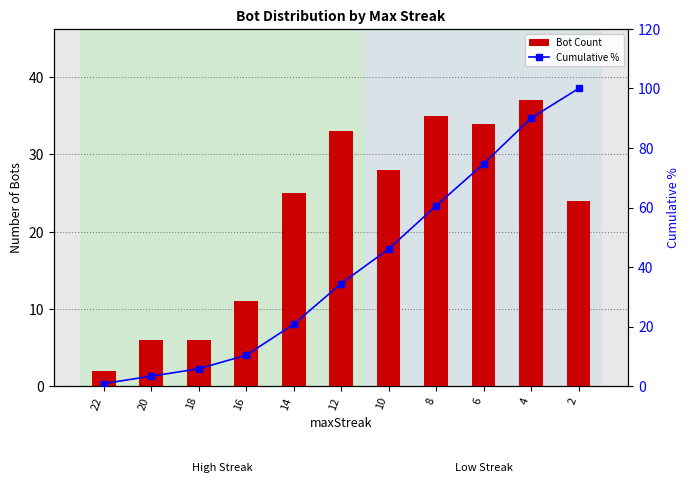

At which label does Cumulative % reach its peak?

2